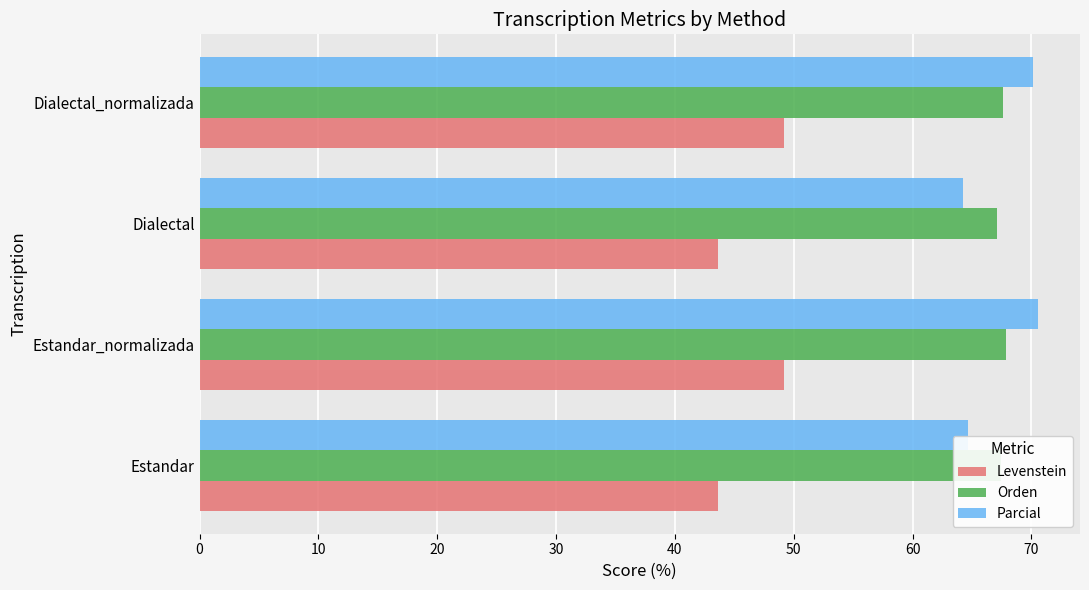

Between Estandar_normalizada and Dialectal, which series saw the biggest shift?

Parcial